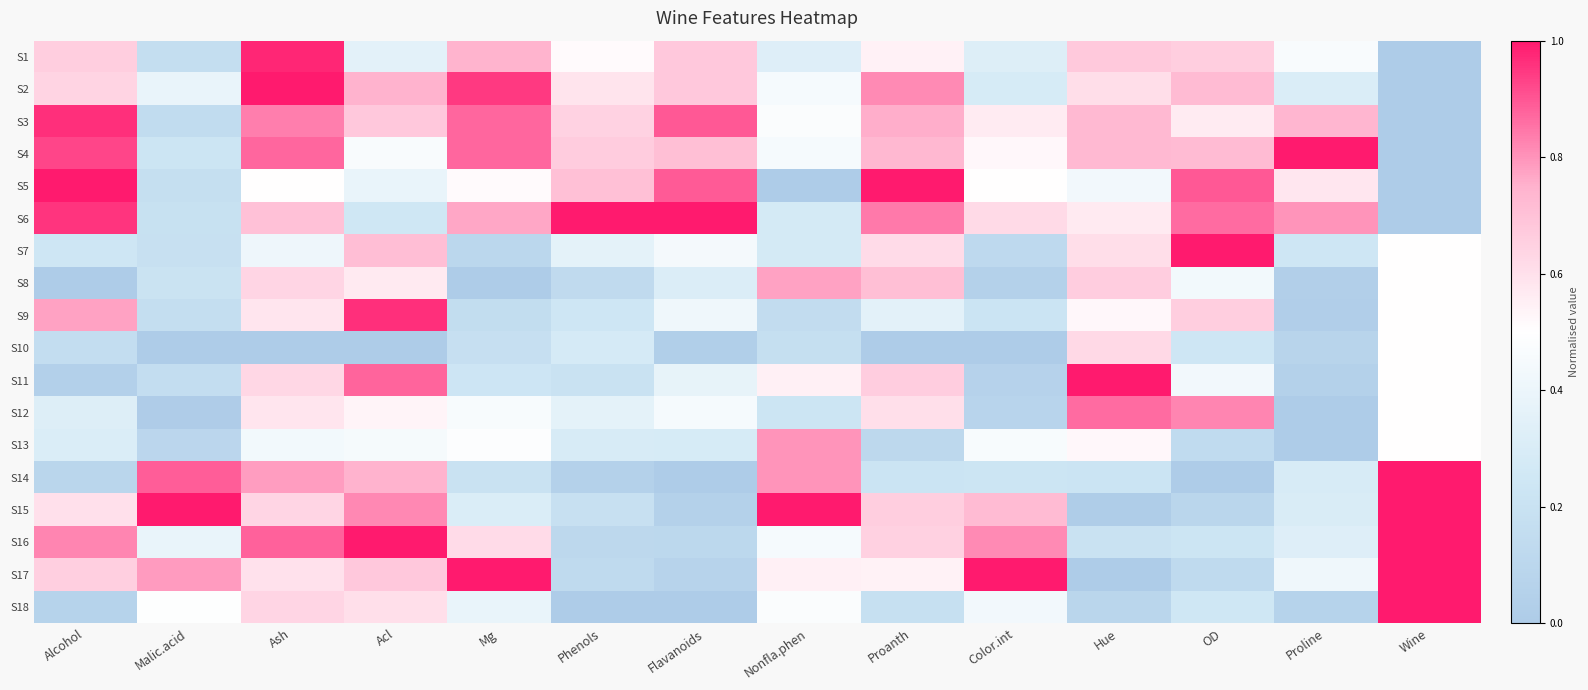

Reading left to right, transcribe all the data shown in this chart.

S1: Alcohol=0.7	Malic.acid=0.2	Ash=1.0	Acl=0.4	Mg=0.7	Phenols=0.5	Flavanoids=0.7	Nonfla.phen=0.3	Proanth=0.5	Color.int=0.3	Hue=0.7	OD=0.7	Proline=0.5	Wine=0.0
S2: Alcohol=0.6	Malic.acid=0.4	Ash=1.0	Acl=0.7	Mg=0.9	Phenols=0.6	Flavanoids=0.7	Nonfla.phen=0.5	Proanth=0.8	Color.int=0.3	Hue=0.6	OD=0.7	Proline=0.3	Wine=0.0
S3: Alcohol=1.0	Malic.acid=0.1	Ash=0.8	Acl=0.7	Mg=0.9	Phenols=0.6	Flavanoids=0.9	Nonfla.phen=0.5	Proanth=0.8	Color.int=0.6	Hue=0.7	OD=0.6	Proline=0.7	Wine=0.0
S4: Alcohol=0.9	Malic.acid=0.2	Ash=0.9	Acl=0.5	Mg=0.9	Phenols=0.7	Flavanoids=0.7	Nonfla.phen=0.5	Proanth=0.7	Color.int=0.5	Hue=0.7	OD=0.7	Proline=1.0	Wine=0.0
S5: Alcohol=1.0	Malic.acid=0.2	Ash=0.5	Acl=0.4	Mg=0.5	Phenols=0.7	Flavanoids=0.9	Nonfla.phen=0.0	Proanth=1.0	Color.int=0.5	Hue=0.4	OD=0.9	Proline=0.6	Wine=0.0
S6: Alcohol=1.0	Malic.acid=0.2	Ash=0.7	Acl=0.2	Mg=0.8	Phenols=1.0	Flavanoids=1.0	Nonfla.phen=0.3	Proanth=0.8	Color.int=0.6	Hue=0.6	OD=0.9	Proline=0.8	Wine=0.0
S7: Alcohol=0.2	Malic.acid=0.2	Ash=0.4	Acl=0.7	Mg=0.1	Phenols=0.4	Flavanoids=0.4	Nonfla.phen=0.3	Proanth=0.6	Color.int=0.1	Hue=0.6	OD=1.0	Proline=0.2	Wine=0.5
S8: Alcohol=0.0	Malic.acid=0.2	Ash=0.6	Acl=0.6	Mg=0.0	Phenols=0.1	Flavanoids=0.3	Nonfla.phen=0.8	Proanth=0.7	Color.int=0.1	Hue=0.7	OD=0.4	Proline=0.0	Wine=0.5
S9: Alcohol=0.8	Malic.acid=0.2	Ash=0.6	Acl=1.0	Mg=0.2	Phenols=0.2	Flavanoids=0.4	Nonfla.phen=0.2	Proanth=0.4	Color.int=0.2	Hue=0.5	OD=0.7	Proline=0.0	Wine=0.5
S10: Alcohol=0.2	Malic.acid=0.0	Ash=0.0	Acl=0.0	Mg=0.2	Phenols=0.3	Flavanoids=0.0	Nonfla.phen=0.2	Proanth=0.0	Color.int=0.0	Hue=0.6	OD=0.2	Proline=0.1	Wine=0.5
S11: Alcohol=0.0	Malic.acid=0.2	Ash=0.6	Acl=0.9	Mg=0.2	Phenols=0.2	Flavanoids=0.4	Nonfla.phen=0.5	Proanth=0.7	Color.int=0.1	Hue=1.0	OD=0.4	Proline=0.0	Wine=0.5
S12: Alcohol=0.3	Malic.acid=0.0	Ash=0.6	Acl=0.5	Mg=0.5	Phenols=0.4	Flavanoids=0.4	Nonfla.phen=0.2	Proanth=0.6	Color.int=0.1	Hue=0.9	OD=0.8	Proline=0.0	Wine=0.5
S13: Alcohol=0.3	Malic.acid=0.1	Ash=0.4	Acl=0.4	Mg=0.5	Phenols=0.3	Flavanoids=0.3	Nonfla.phen=0.8	Proanth=0.1	Color.int=0.5	Hue=0.5	OD=0.1	Proline=0.0	Wine=0.5
S14: Alcohol=0.1	Malic.acid=0.9	Ash=0.8	Acl=0.7	Mg=0.2	Phenols=0.0	Flavanoids=0.0	Nonfla.phen=0.8	Proanth=0.2	Color.int=0.2	Hue=0.2	OD=0.0	Proline=0.3	Wine=1.0
S15: Alcohol=0.6	Malic.acid=1.0	Ash=0.6	Acl=0.8	Mg=0.3	Phenols=0.2	Flavanoids=0.0	Nonfla.phen=1.0	Proanth=0.7	Color.int=0.7	Hue=0.0	OD=0.1	Proline=0.3	Wine=1.0
S16: Alcohol=0.8	Malic.acid=0.4	Ash=0.9	Acl=1.0	Mg=0.6	Phenols=0.1	Flavanoids=0.1	Nonfla.phen=0.5	Proanth=0.7	Color.int=0.8	Hue=0.2	OD=0.2	Proline=0.3	Wine=1.0
S17: Alcohol=0.7	Malic.acid=0.8	Ash=0.6	Acl=0.7	Mg=1.0	Phenols=0.1	Flavanoids=0.1	Nonfla.phen=0.5	Proanth=0.5	Color.int=1.0	Hue=0.0	OD=0.1	Proline=0.4	Wine=1.0
S18: Alcohol=0.1	Malic.acid=0.5	Ash=0.6	Acl=0.6	Mg=0.4	Phenols=0.0	Flavanoids=0.0	Nonfla.phen=0.5	Proanth=0.2	Color.int=0.4	Hue=0.1	OD=0.2	Proline=0.1	Wine=1.0